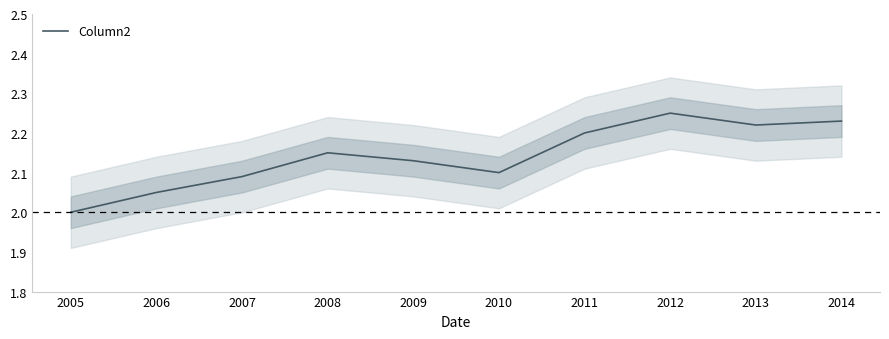

Is it true that the value at 2008 is 1.3?

False